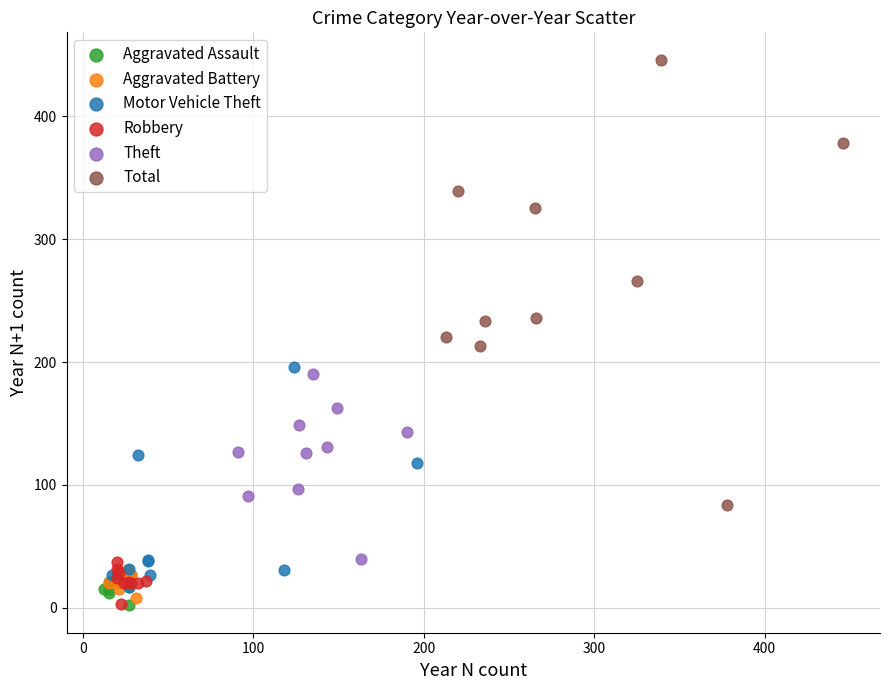

Which series reaches the maximum Y coordinate?

Total